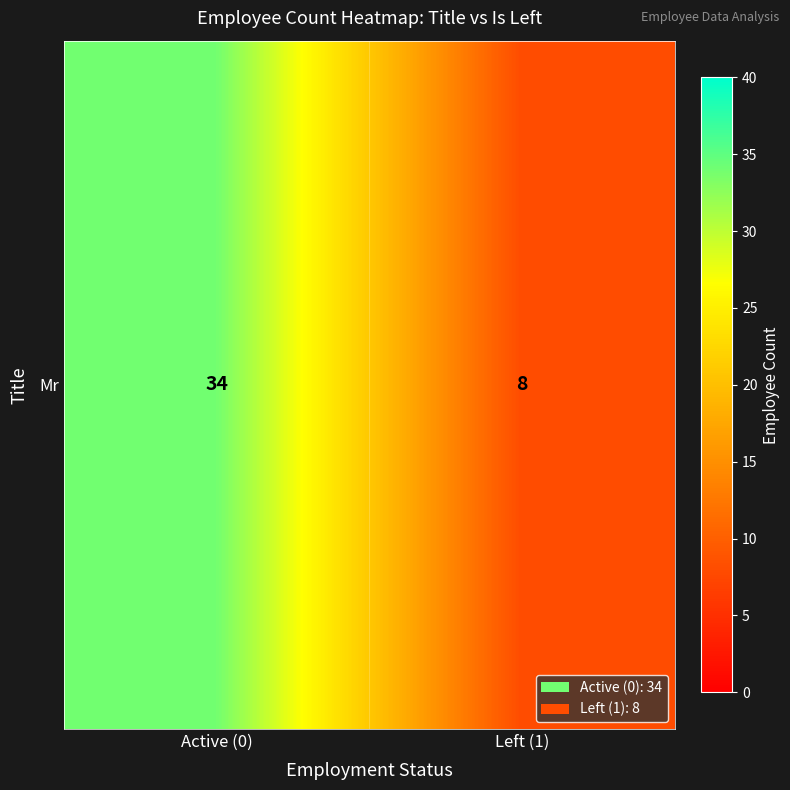

What value does the data have at Active (0), to the nearest 10?

30